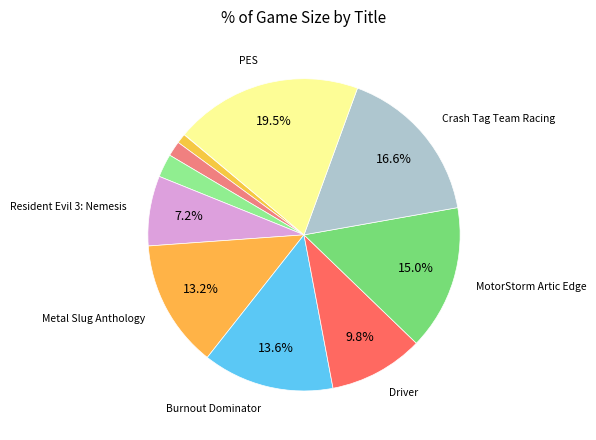

Which slice is the smallest?

Plants vs. Zombies